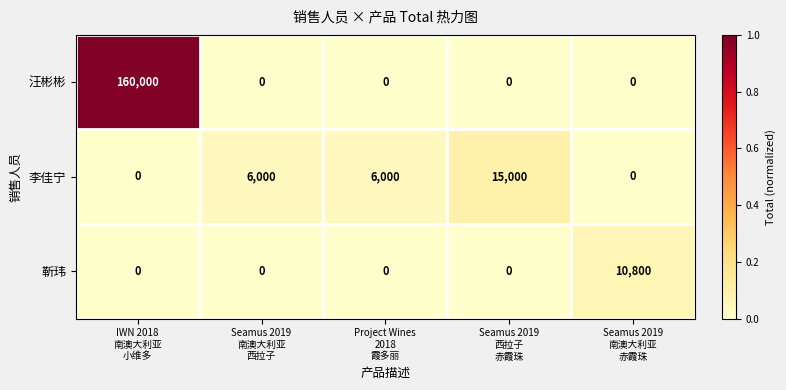

List the series in order of their peak value, lowest first.

靳玮, 李佳宁, 汪彬彬